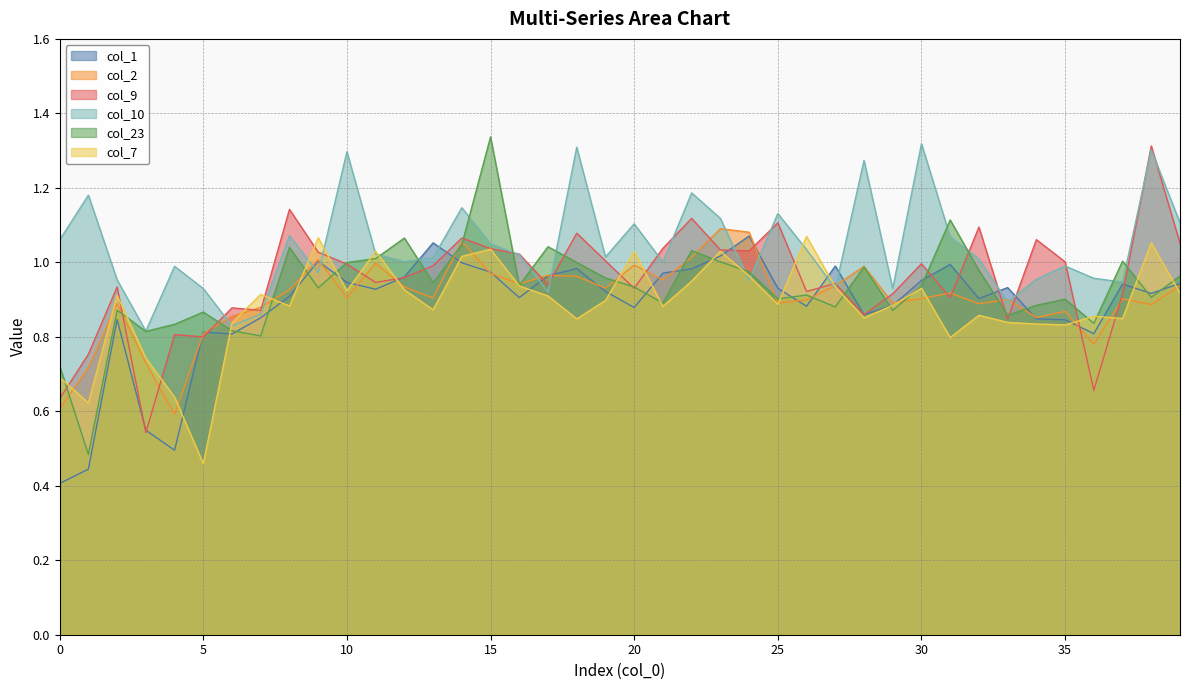

True or false: col_9 has a value of 0.2 at 3.

False